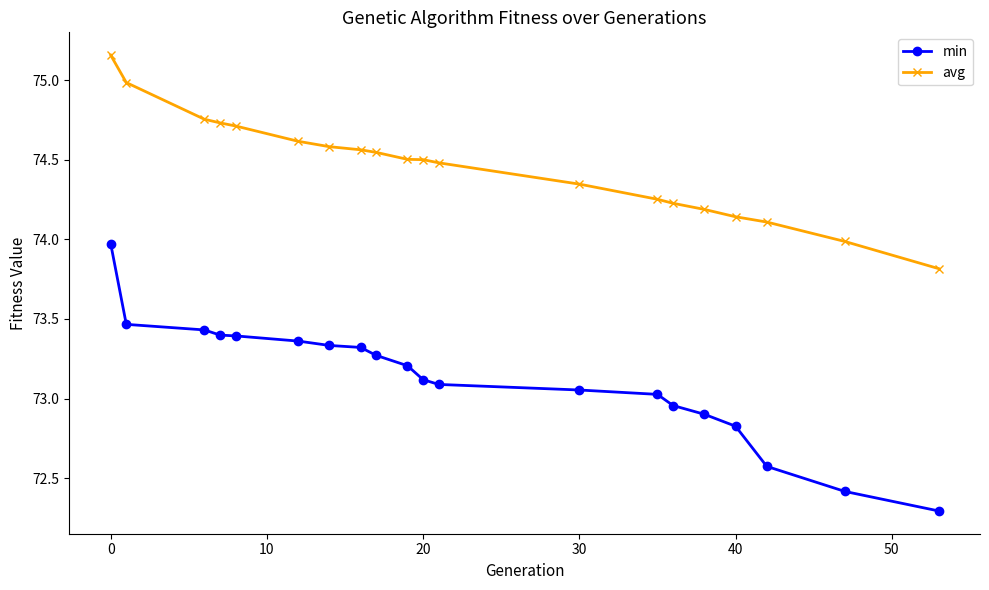

List the series in order of their overall mean, lowest first.

min, avg